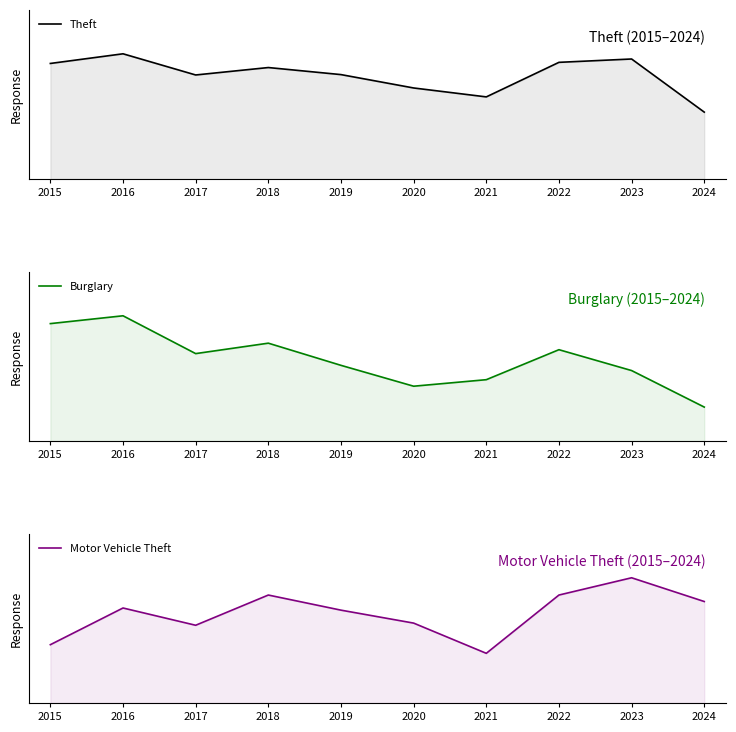

What is the minimum value for Burglary?

26